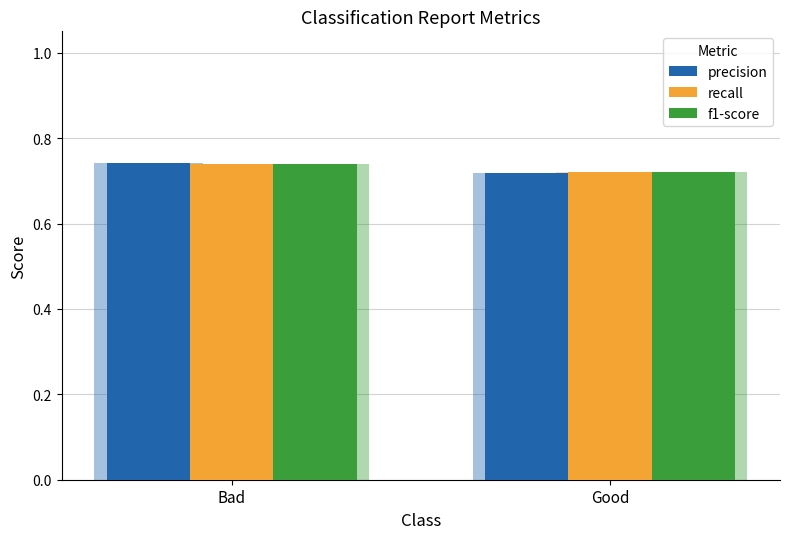

Reading left to right, list all the values displayed in this chart.

precision: 0.7	0.7
recall: 0.7	0.7
f1-score: 0.7	0.7